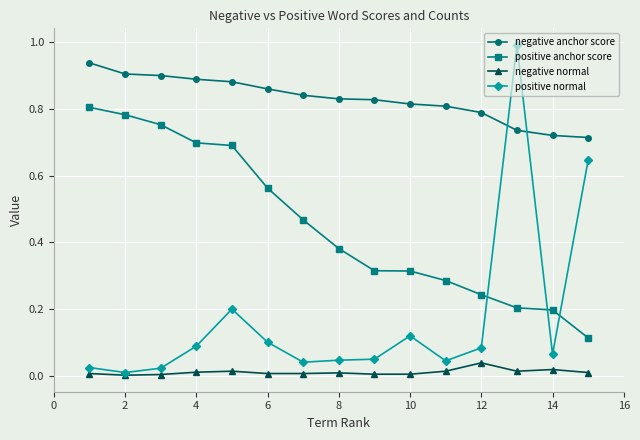

Which series has the largest range (max minus min)?

positive normal